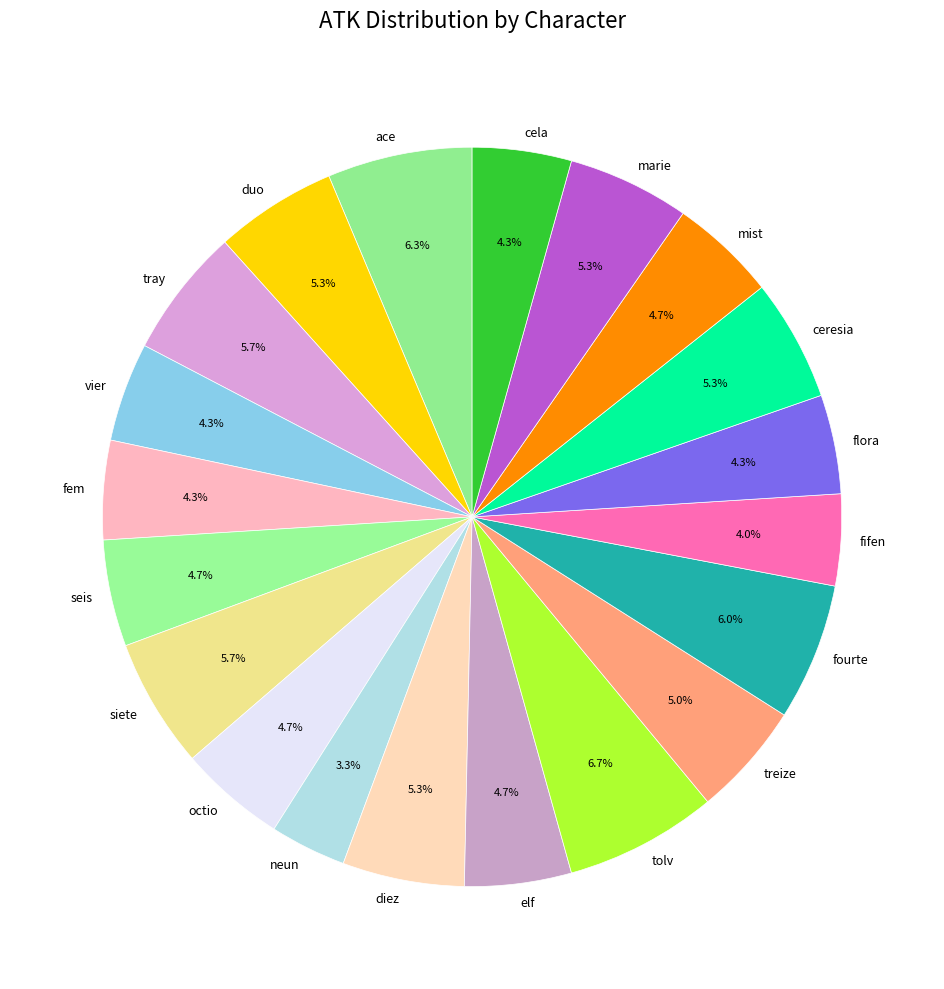

How much of the chart is everything except siete?

94.3%